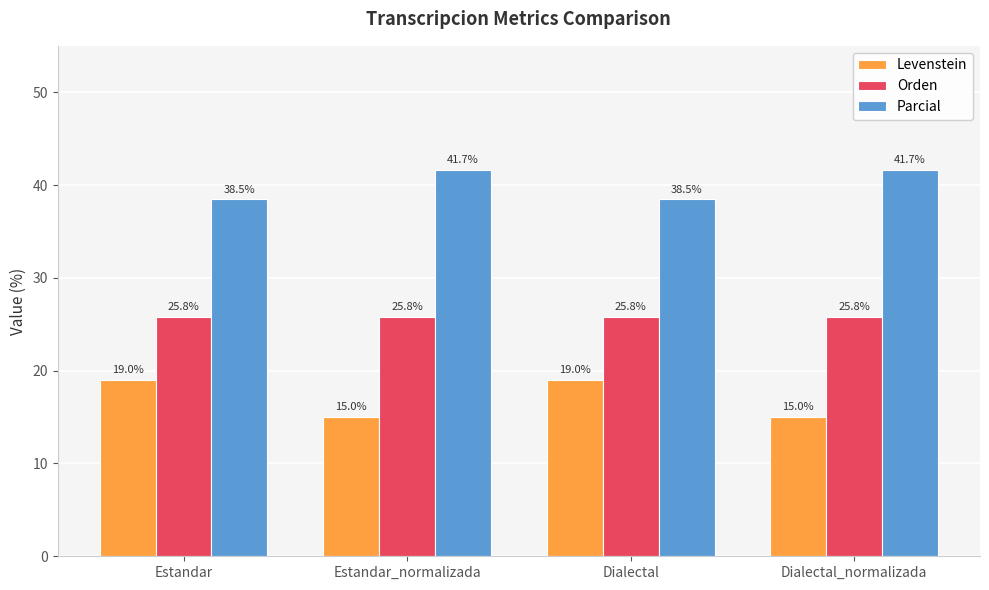

What is the sum of all Levenstein values?

68.1